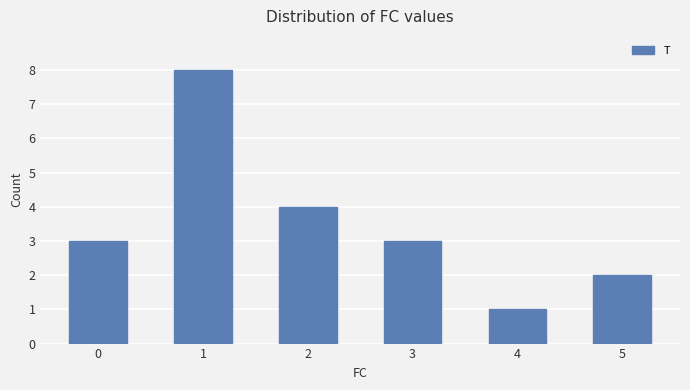

Is it true that the value at 0 is 3?

True